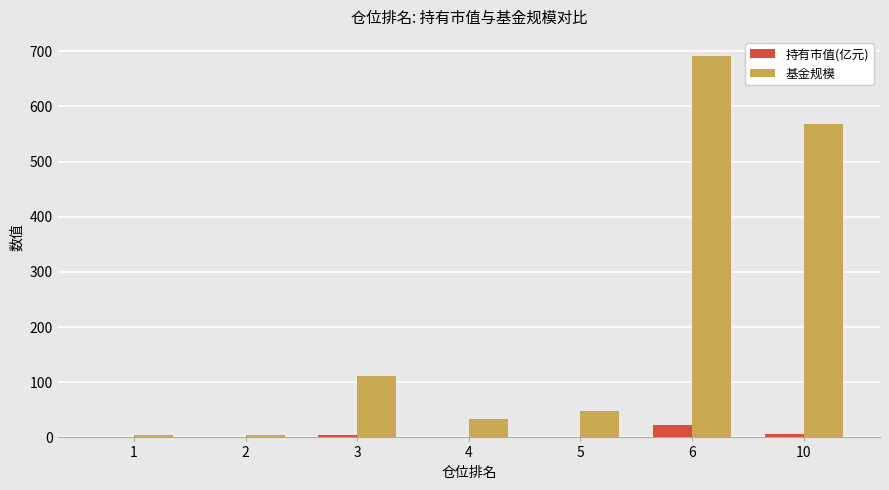

The value of 基金规模 at 5 is 23.5. True or false?

False